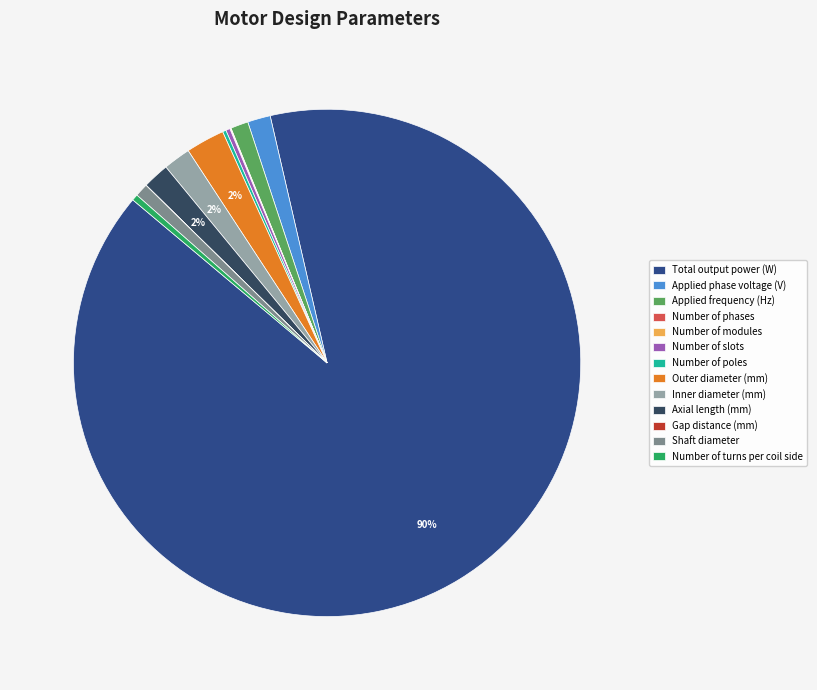

Which slice represents more than half of the pie?

Total output power (W)